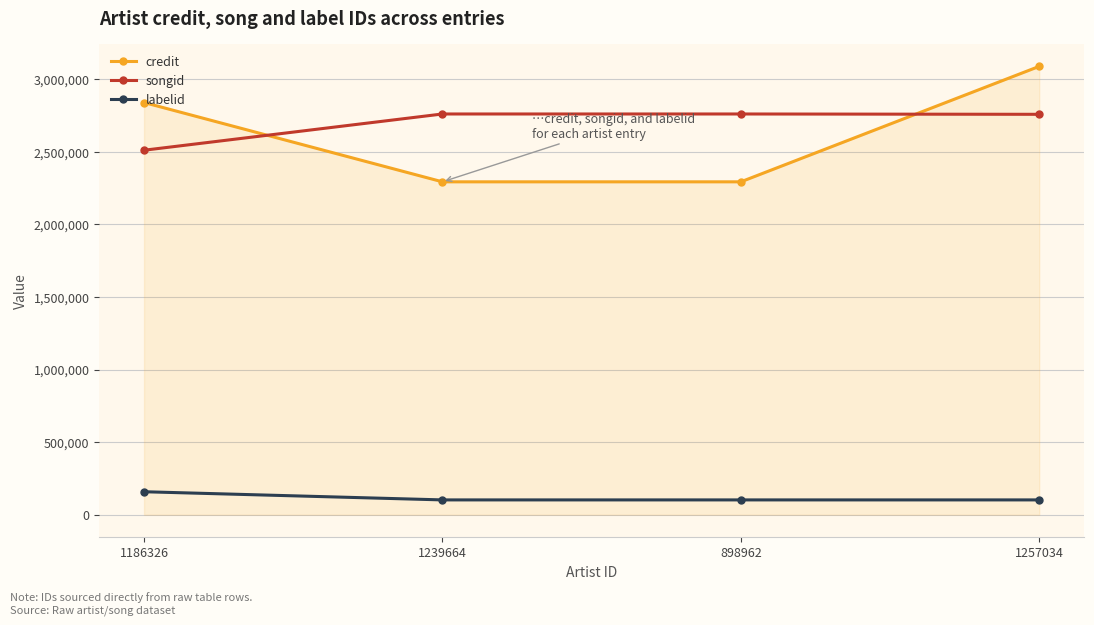

Which series has the largest total across all categories?

songid